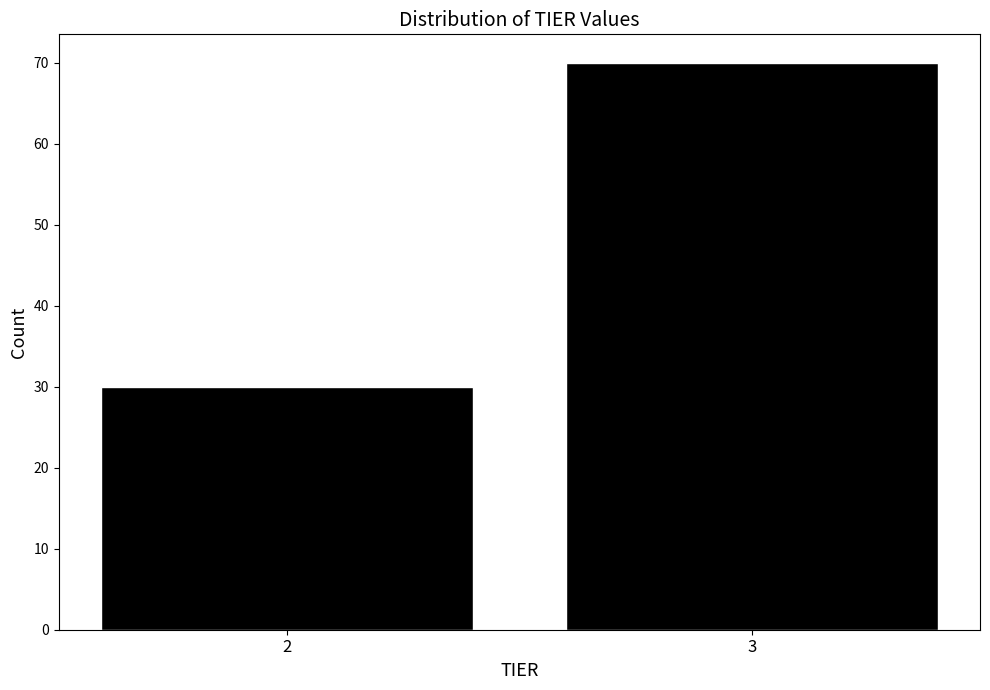

Reading left to right, list all the values displayed in this chart.

30	70